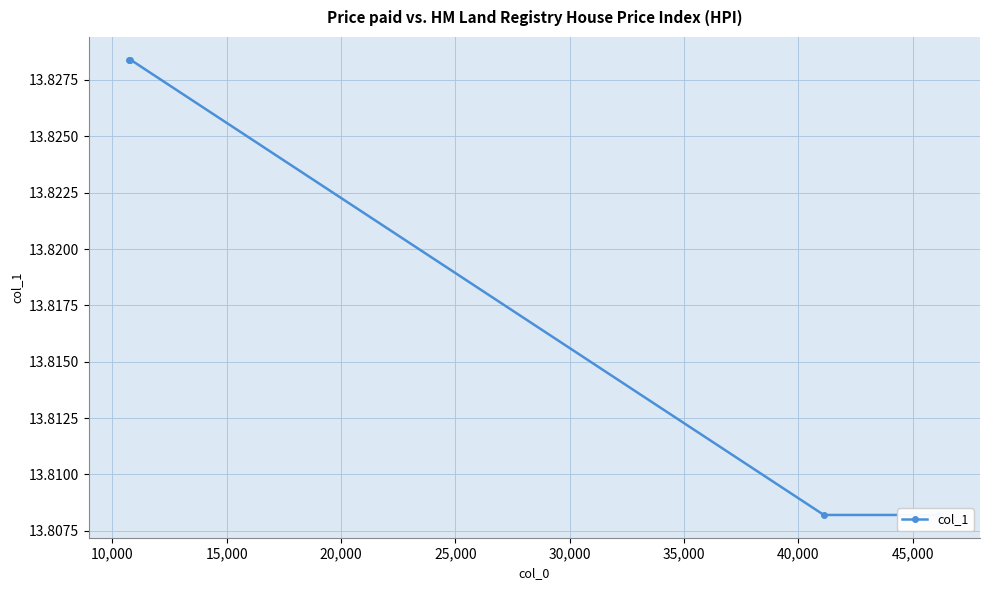

What is the ratio of the value at 10,000 to the value at 20,000?

1.0